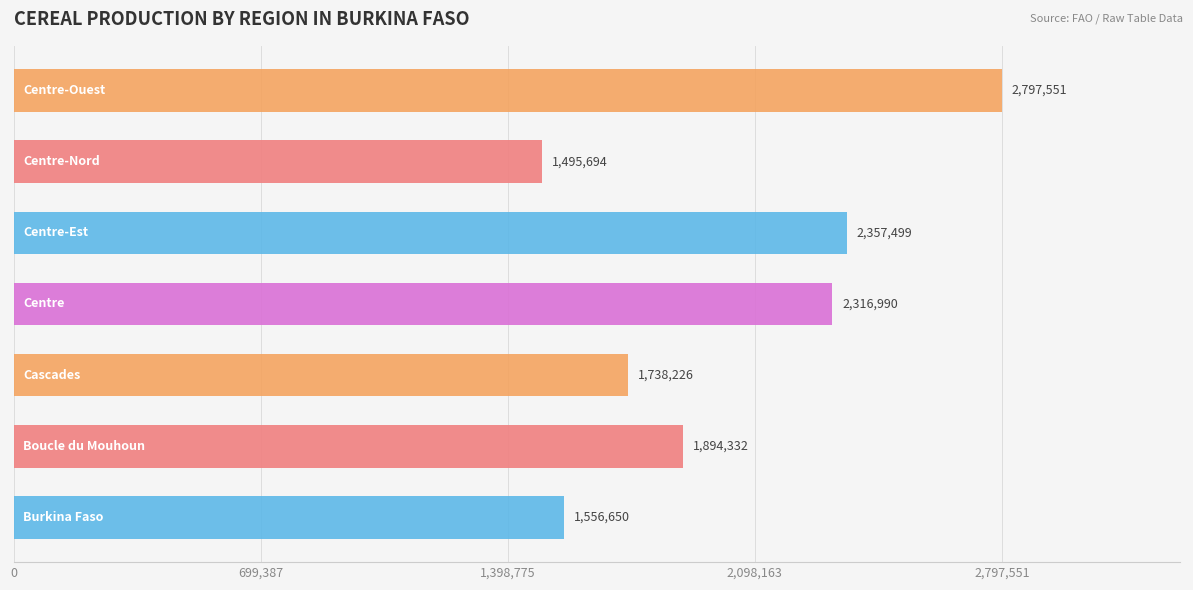

What is the greatest value displayed?

2797551